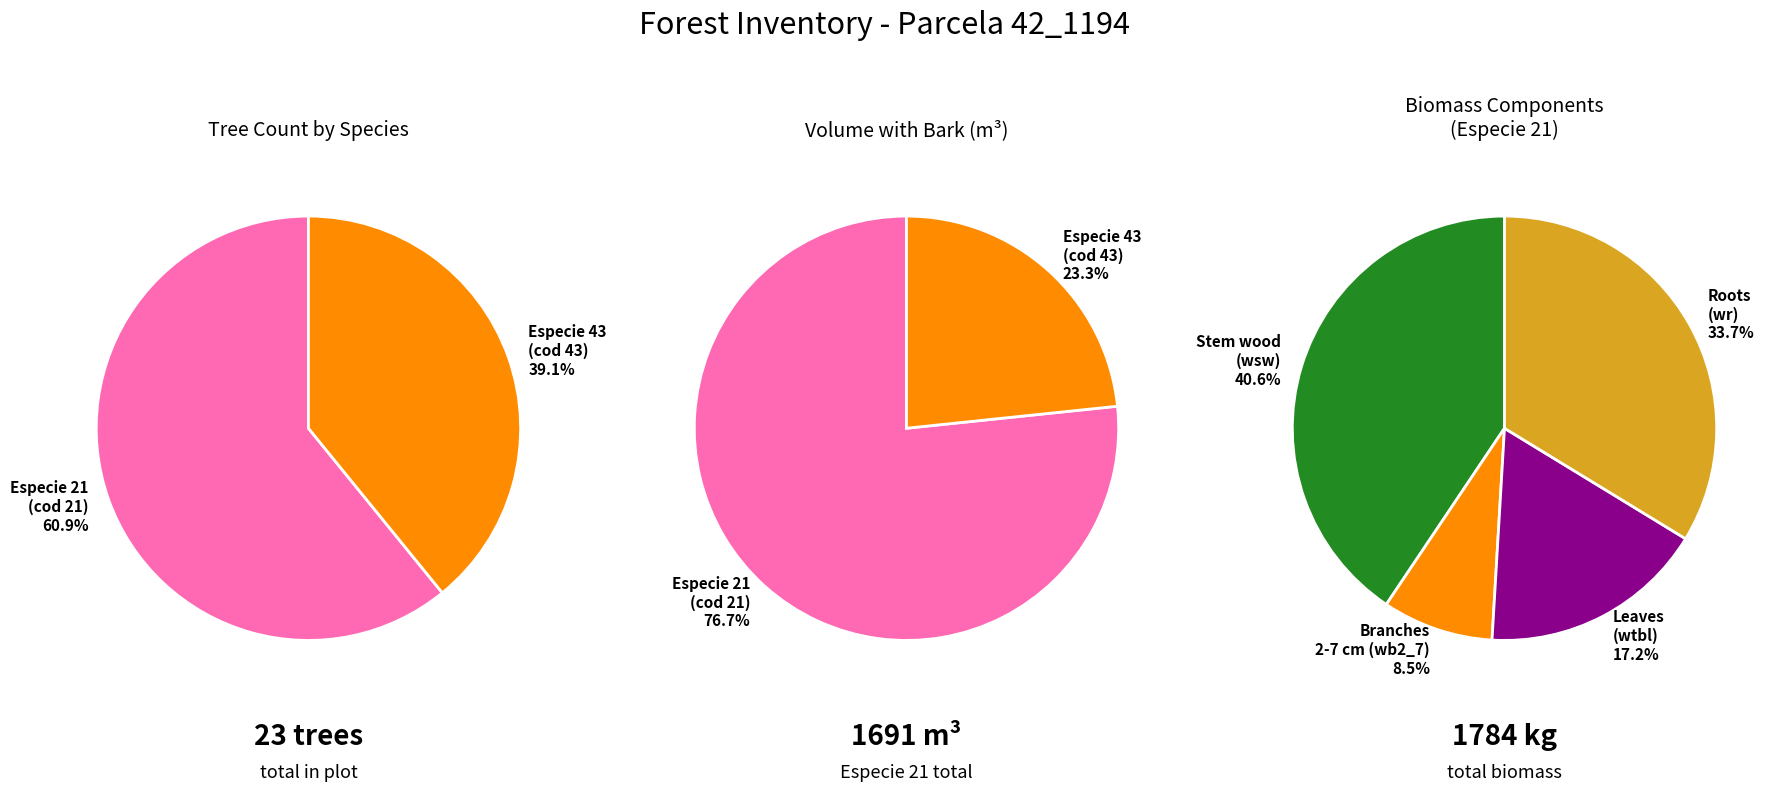

What is the change in value from especie_21 to especie_43?

-5